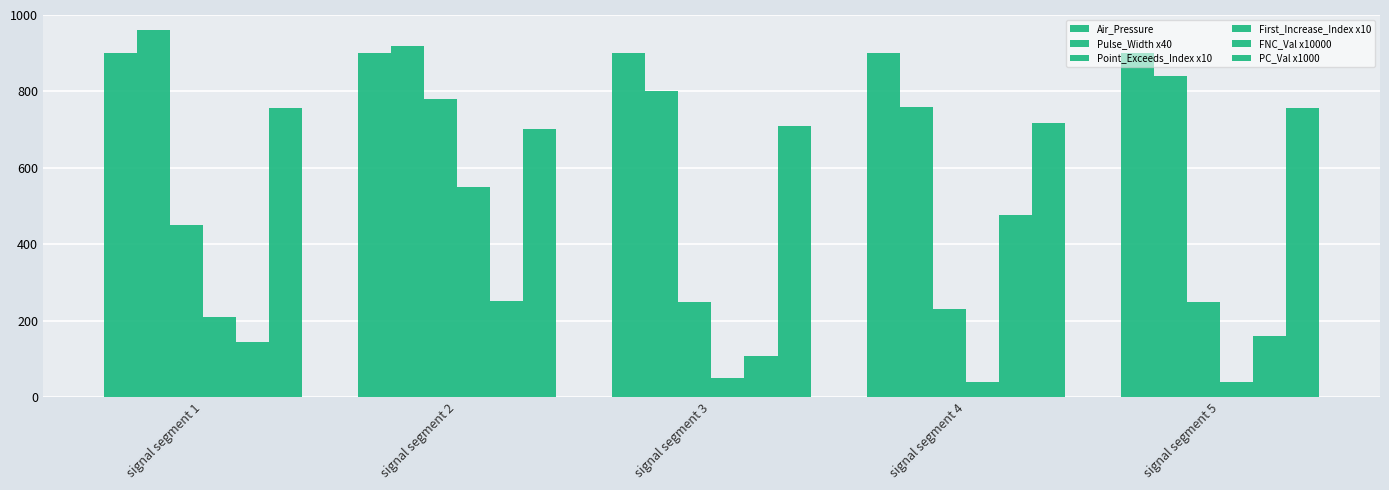

Count the number of data series in this chart.

6